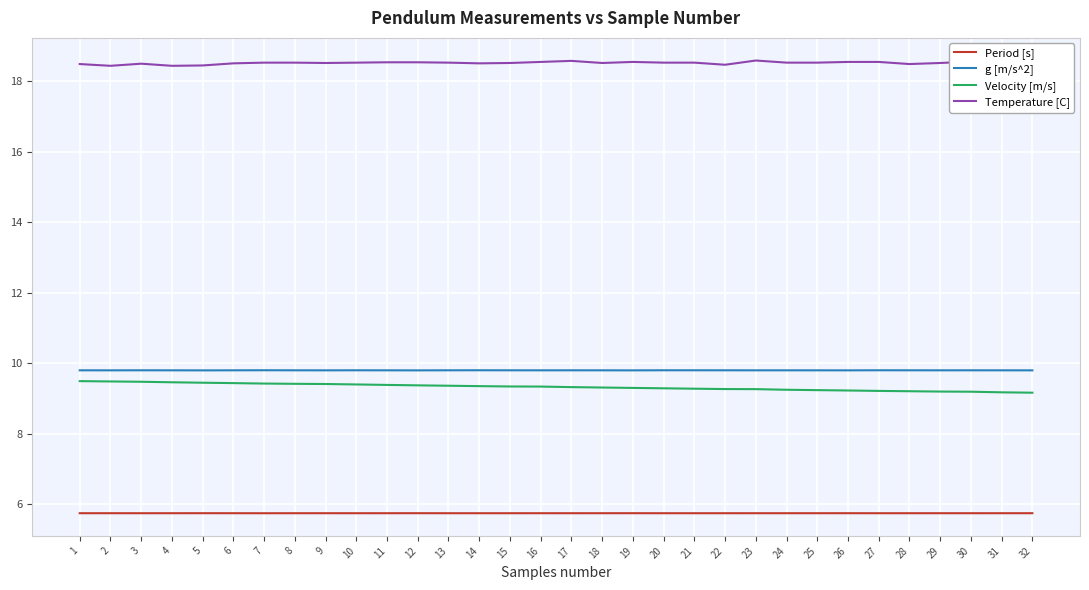

What is the minimum value for Period [s]?

5.7